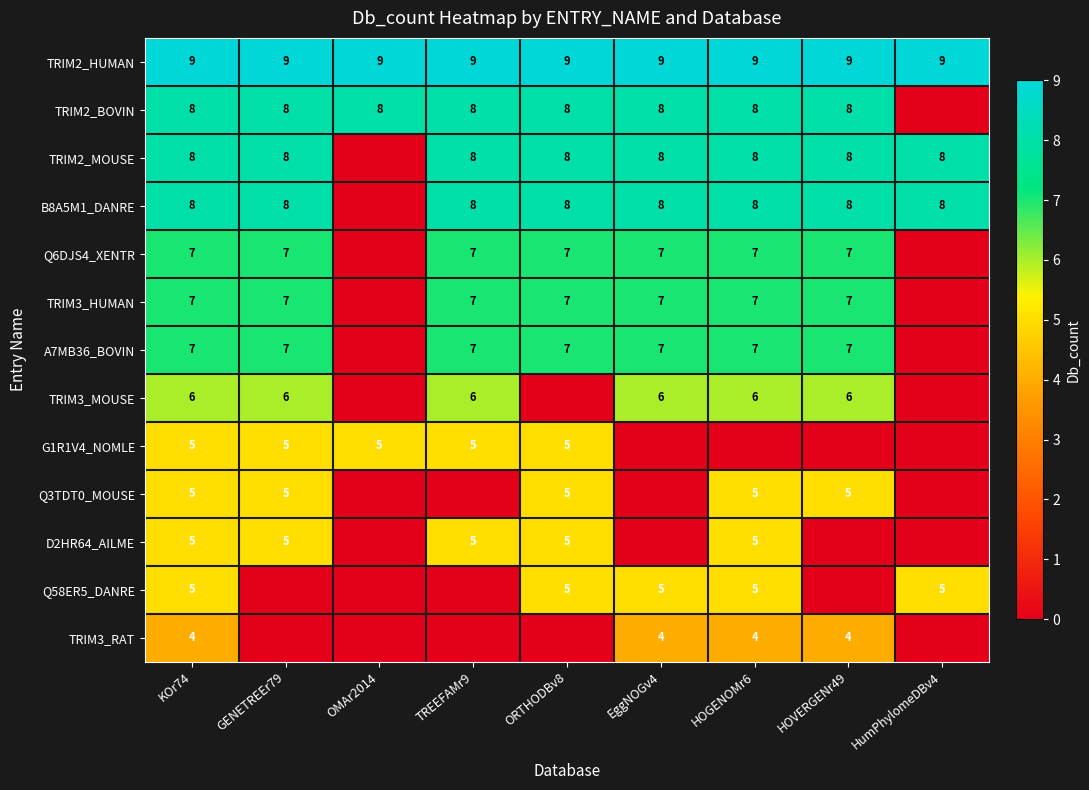

The Q6DJS4_XENTR series shows 3 at HOVERGENr49. True or false?

False